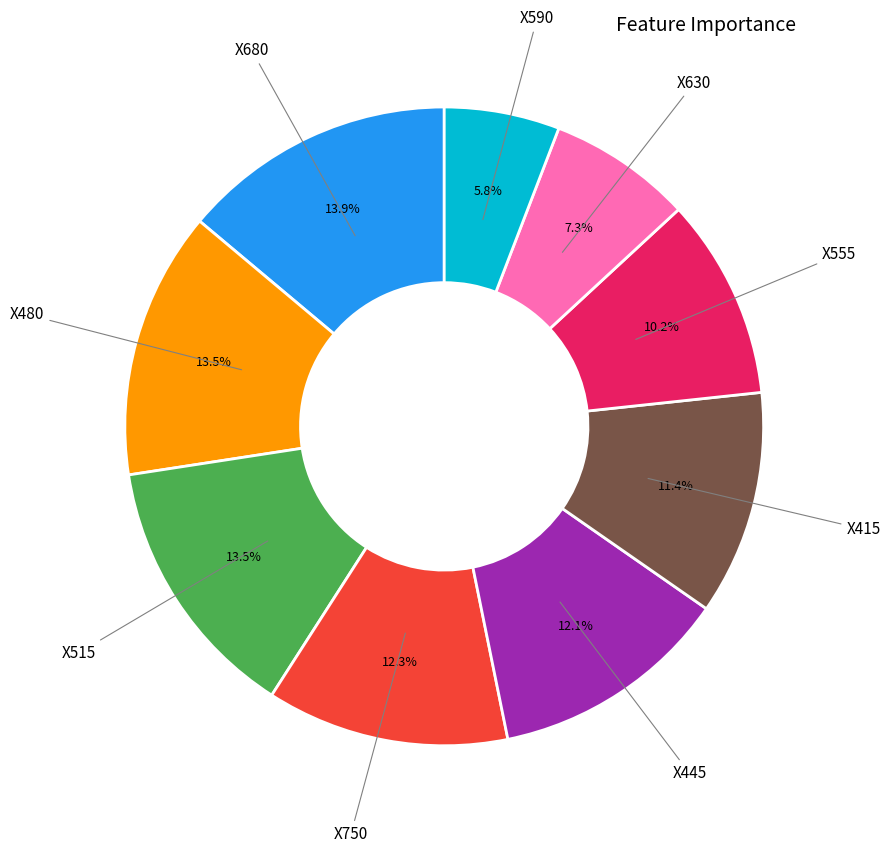

How many segments does this pie chart have?

9